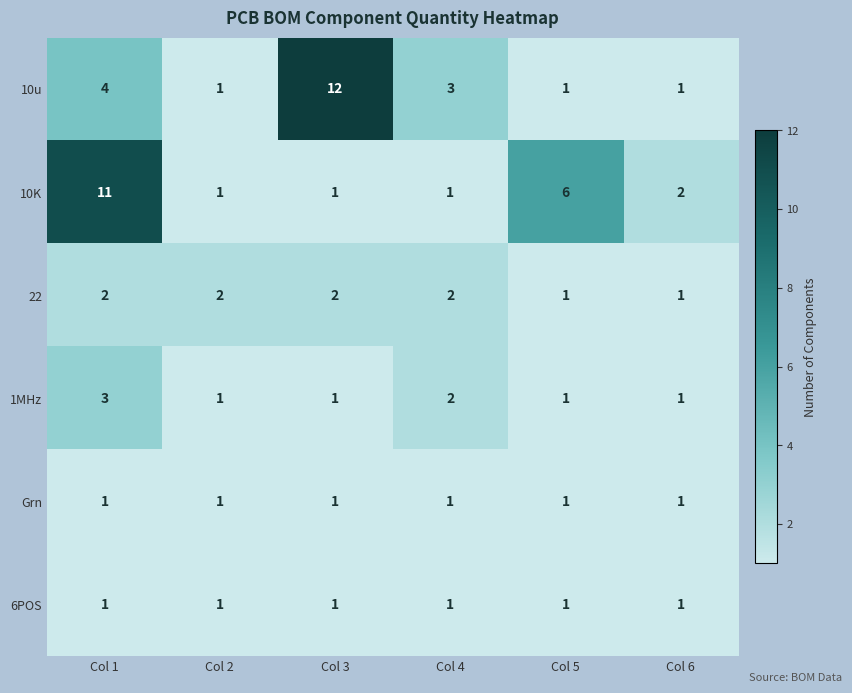

True or false: 10u has a value of 4 at Col 1.

True